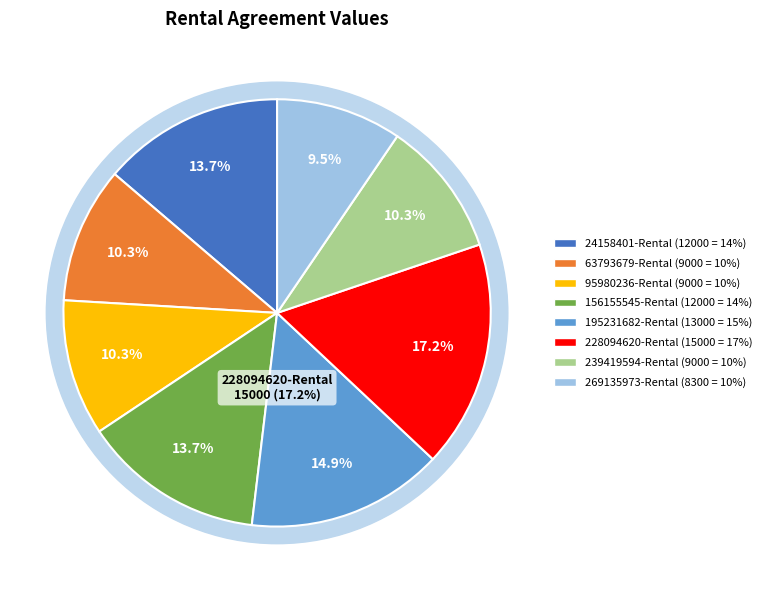

Rank the categories by value from highest to lowest.

228094620-Rental, 195231682-Rental, 24158401-Rental, 156155545-Rental, 63793679-Rental, 95980236-Rental, 239419594-Rental, 269135973-Rental